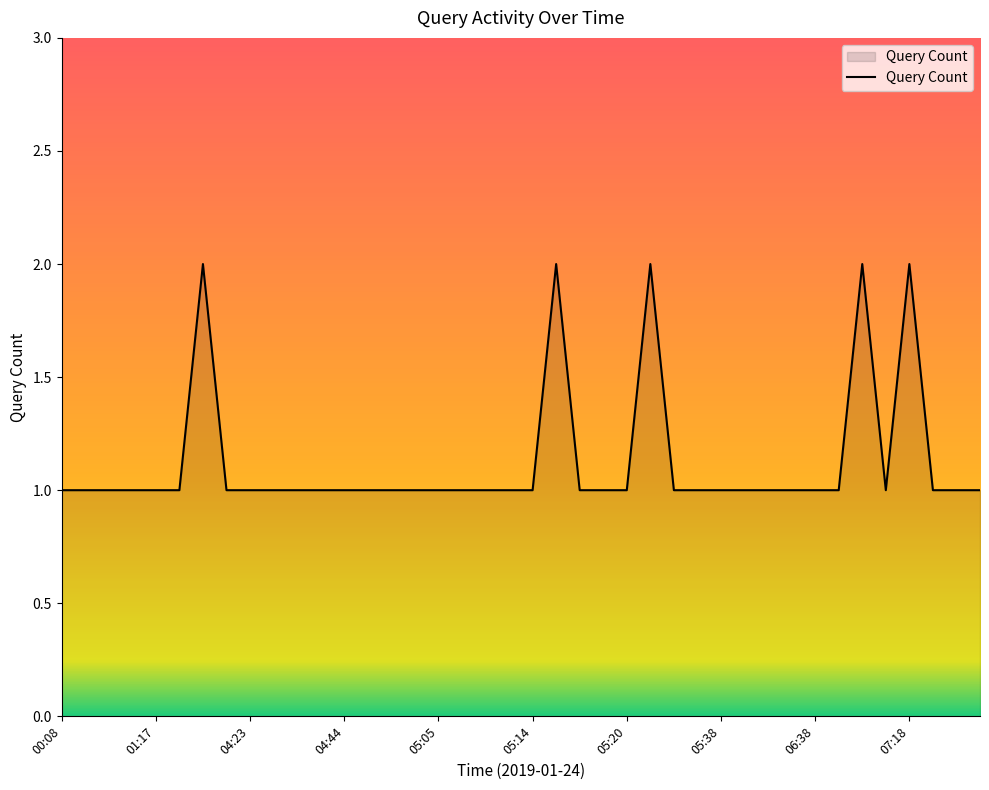

What is the minimum value shown in the chart?

1